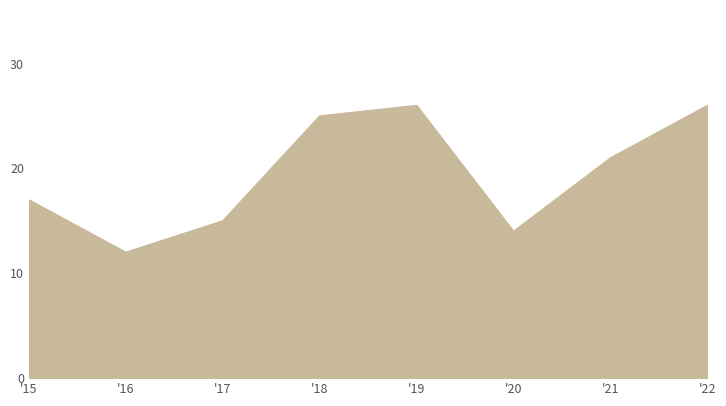

Which label corresponds to the smallest value in the chart?

'16